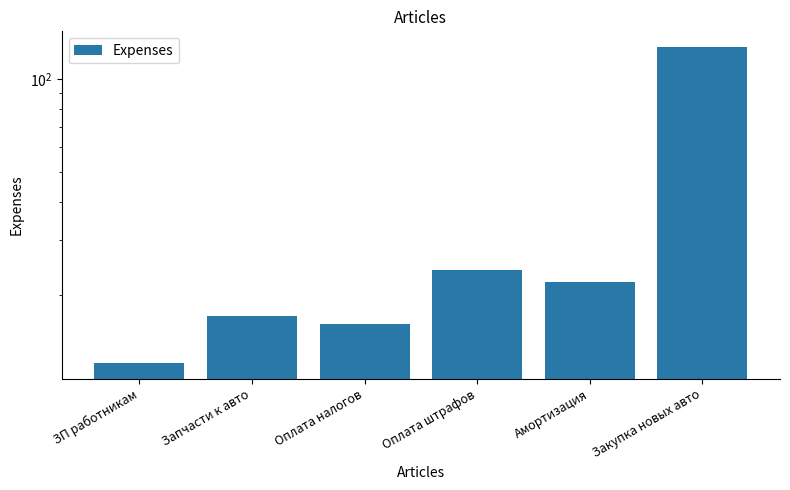

How many distinct data groups are displayed?

1